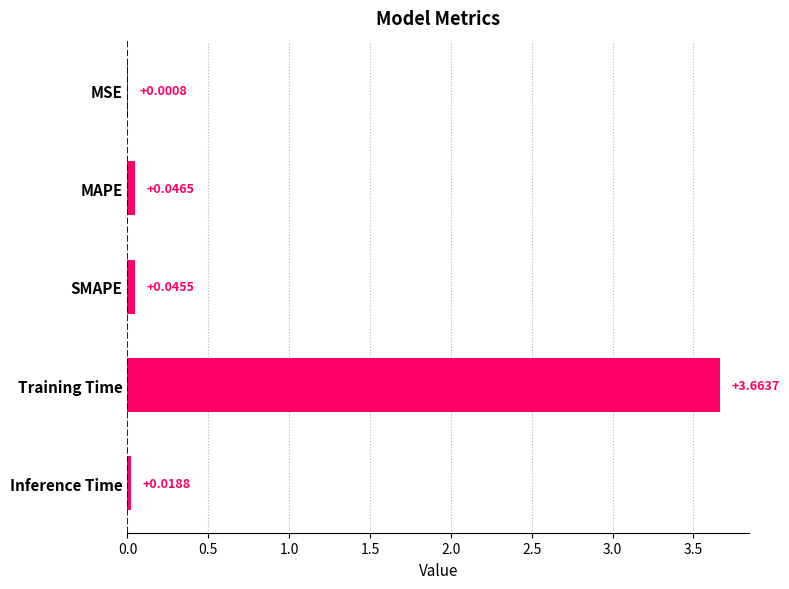

Which has a higher value, MAPE or SMAPE?

MAPE